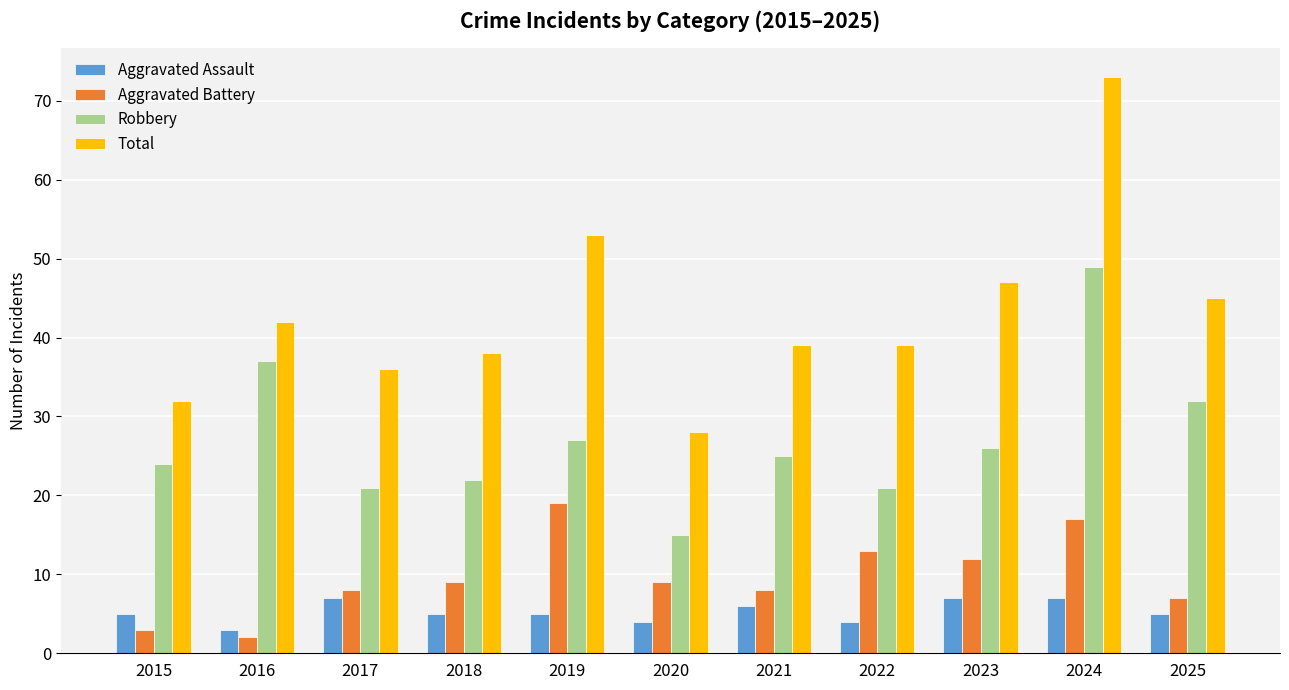

At how many categories does at least one series exceed 59?

1